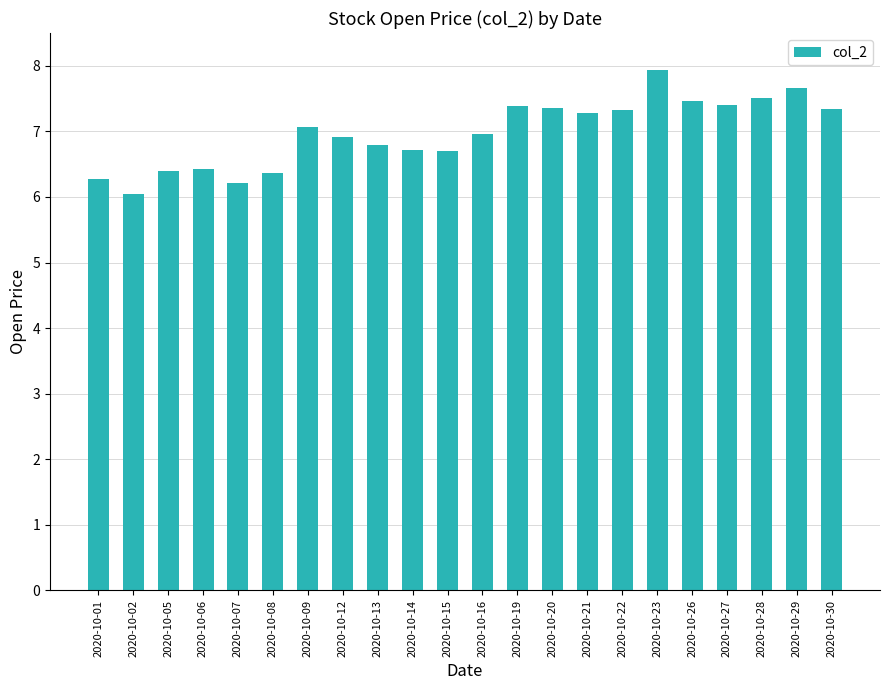

Does the chart contain any negative values?

No